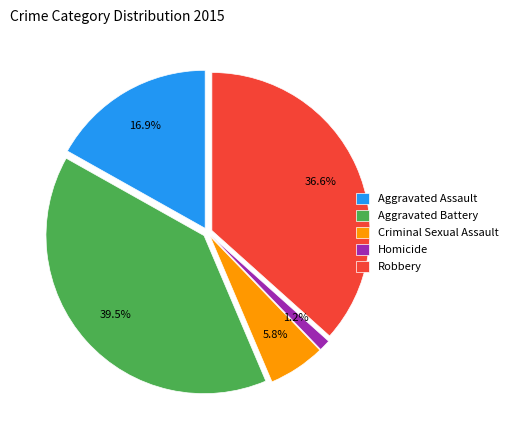

To the nearest percent, what is the difference between the Aggravated Assault and Robbery slice percentages?

20%